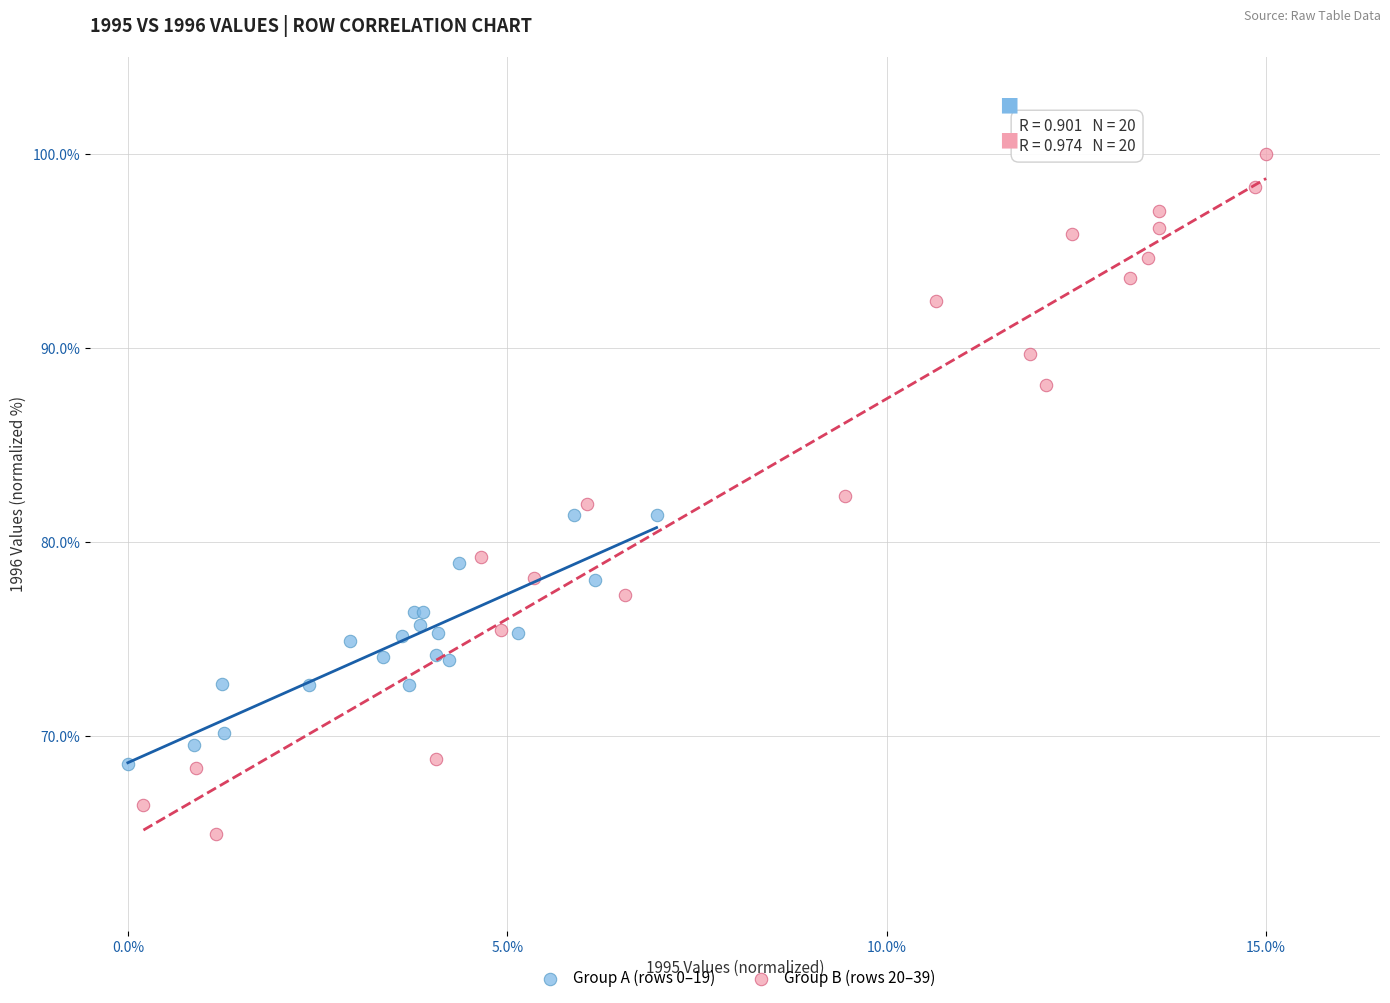

What are all the series names shown in the legend?

Group A (rows 0–19), Group B (rows 20–39)